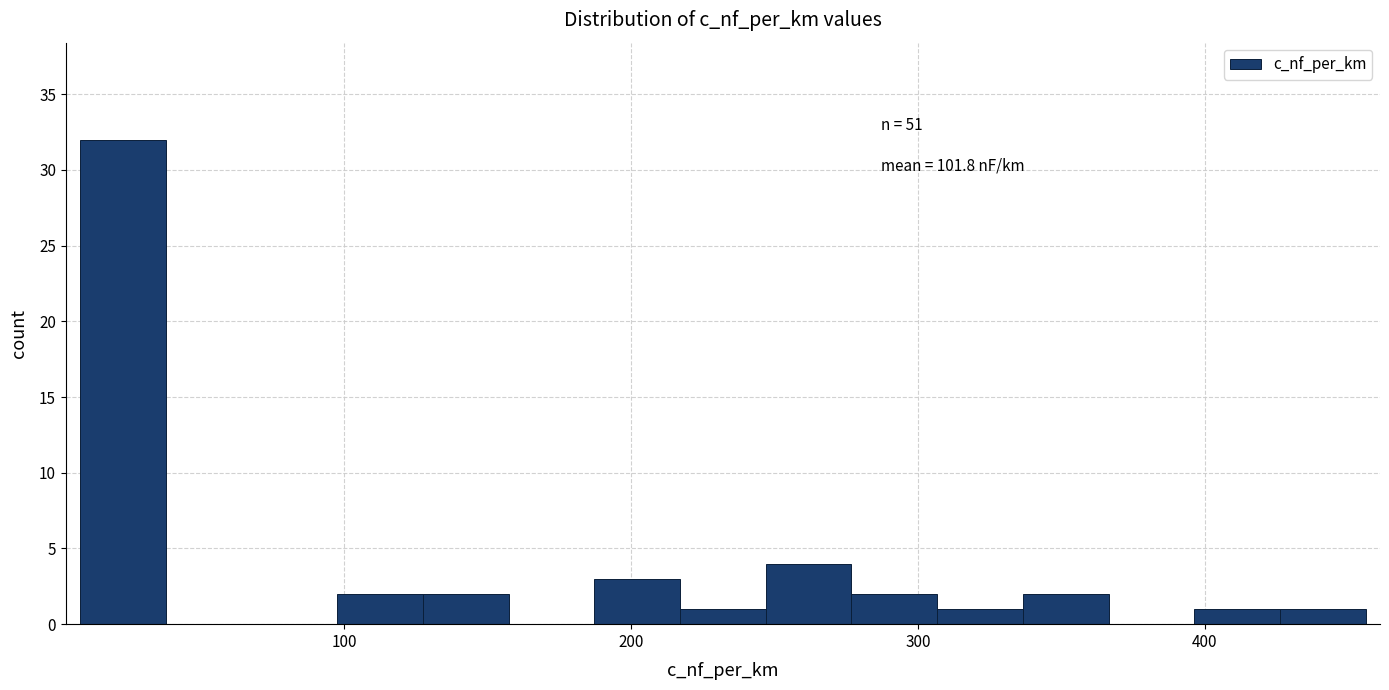

Read against the x-axis, roughly where is the centre of the tallest bar?

20